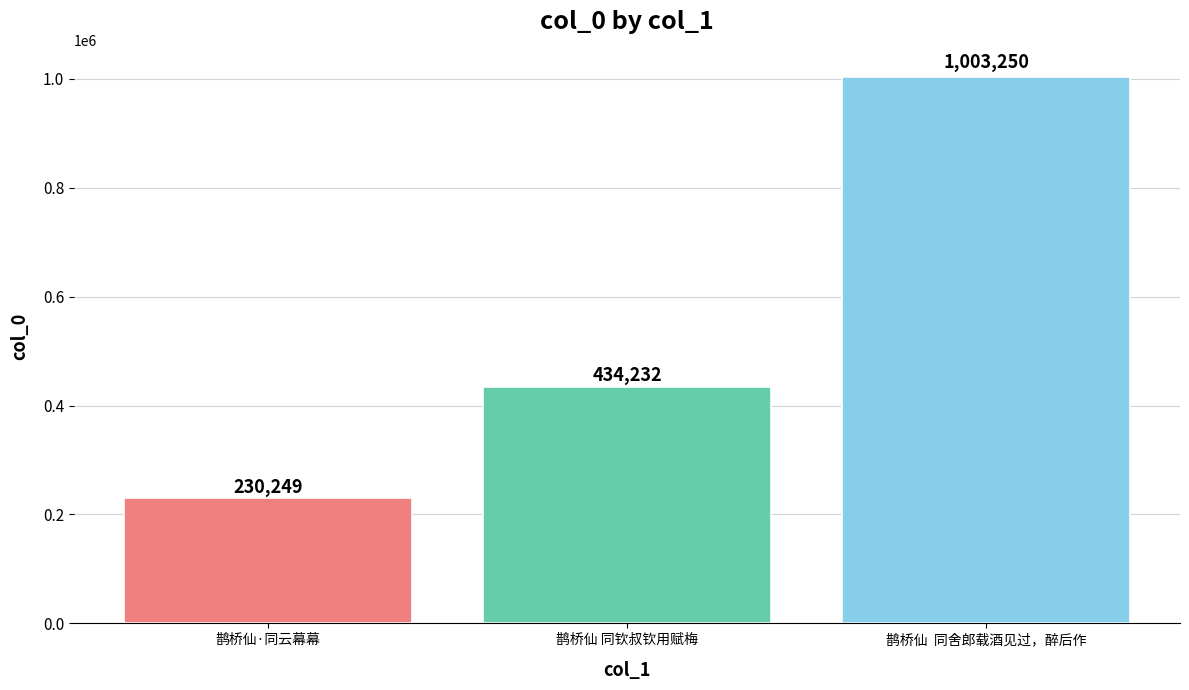

What is the sum of all values?

1667731